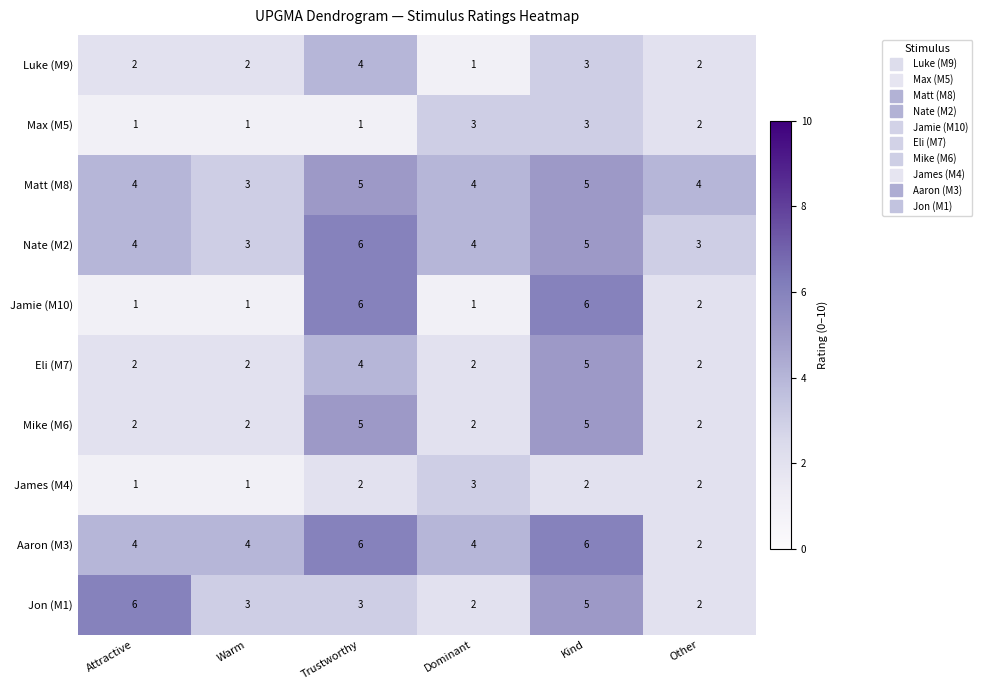

What is the sum of the James (M4) values at Trustworthy and Warm?

3